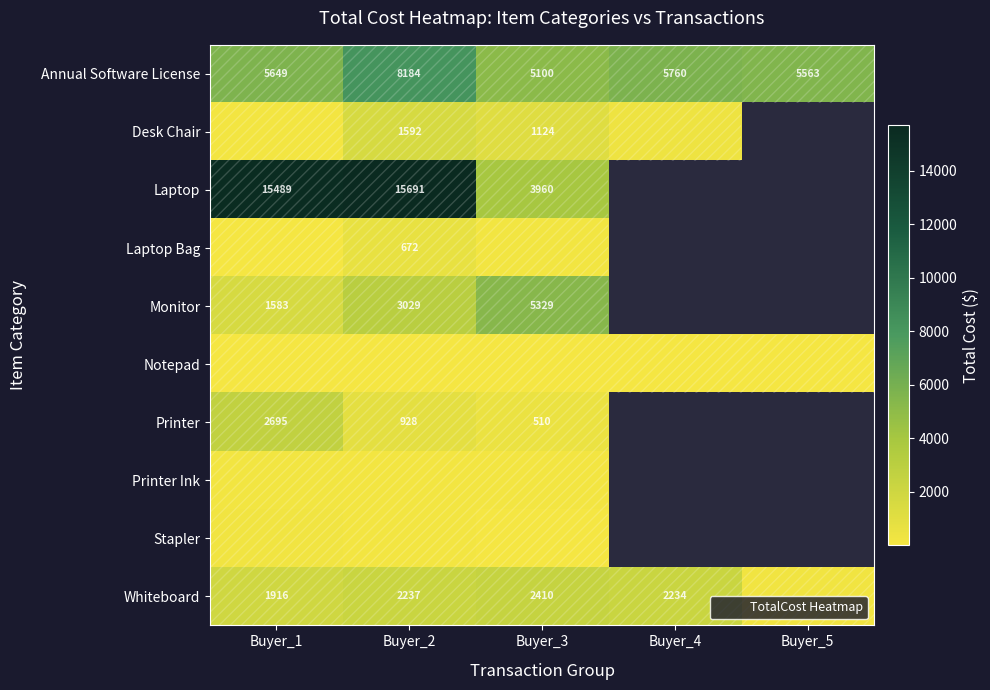

At which category is the sum across all series the highest?

Buyer_2